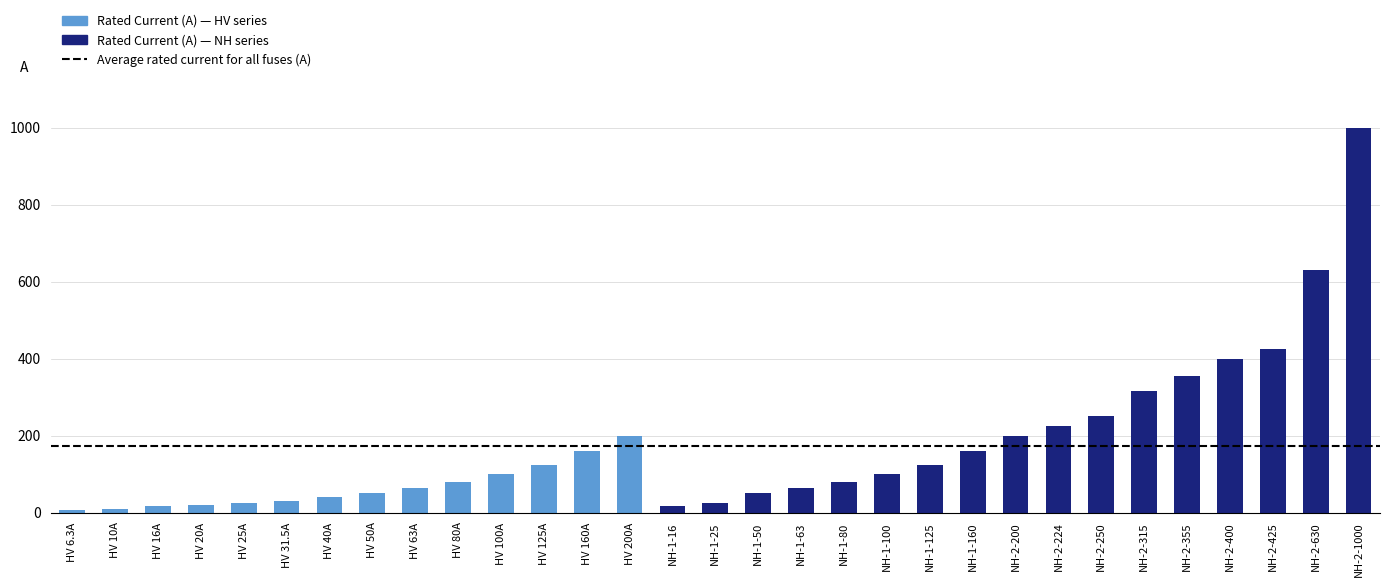

At which category does the chart reach its peak across all series?

NH-2-1000